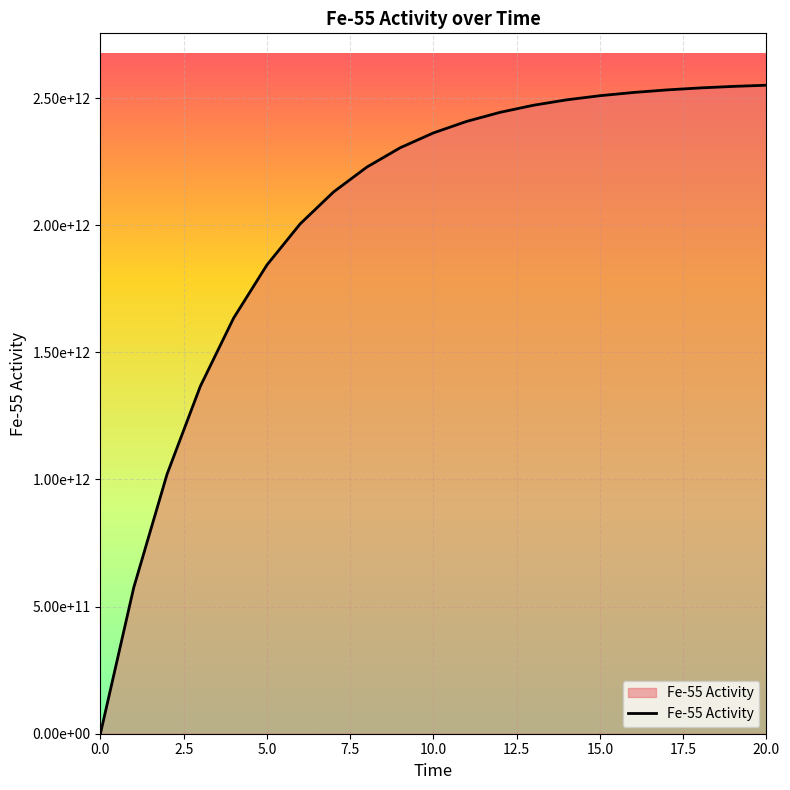

Does the chart have visible grid lines?

Yes